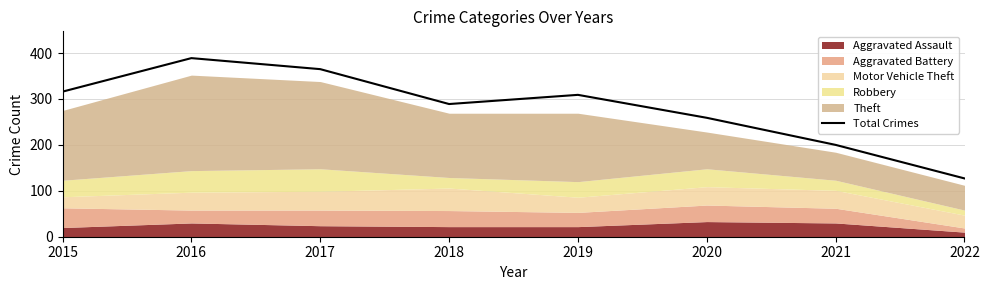

What is the smallest value displayed?

127